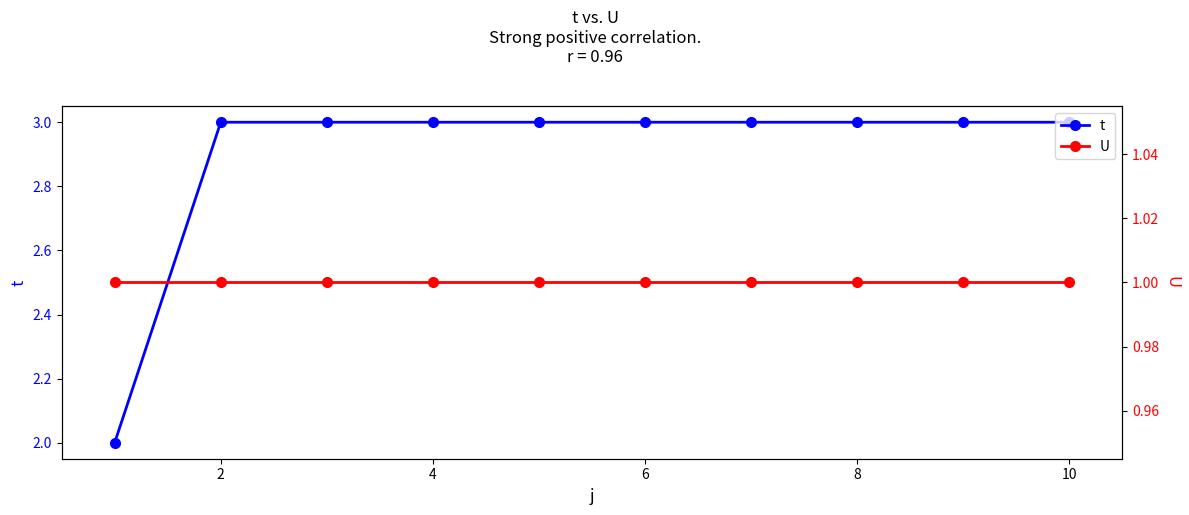

The value of t at 8 is 1. True or false?

False